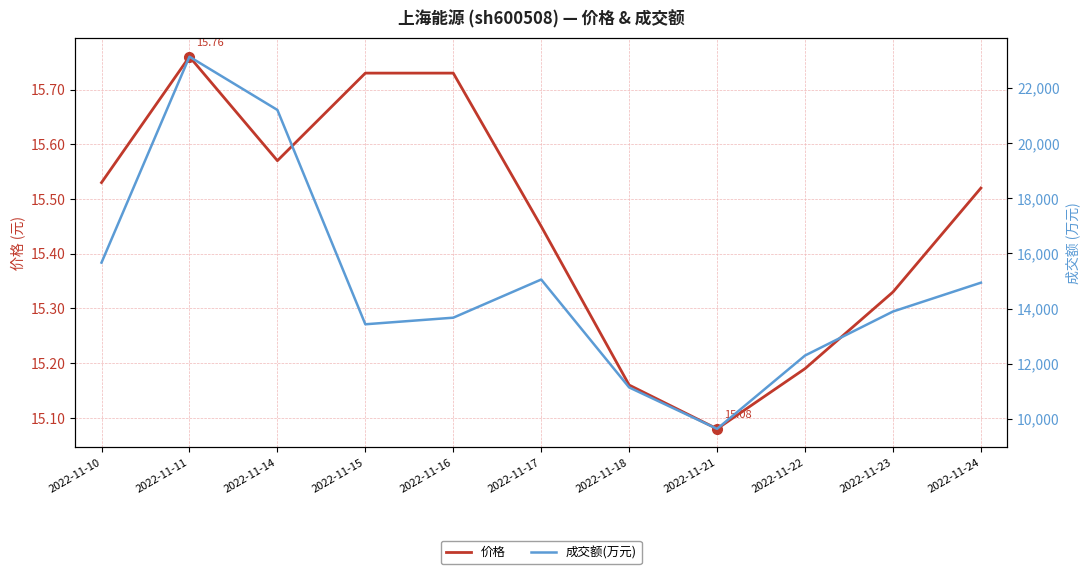

What is the value of the 成交额(万元) point at the 9th from the left?

12298.0